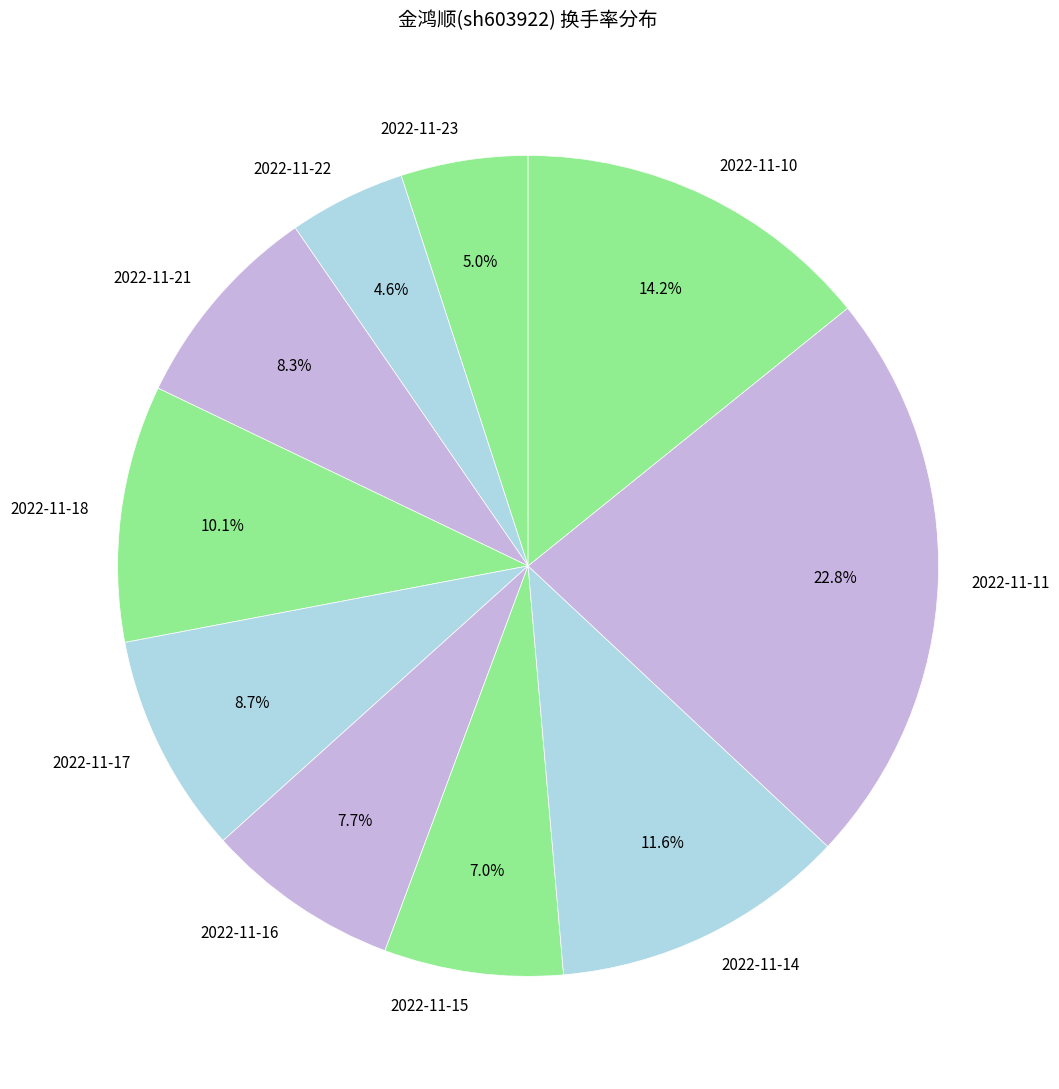

What percentage is the 2022-11-18 slice, to the nearest percent?

10%